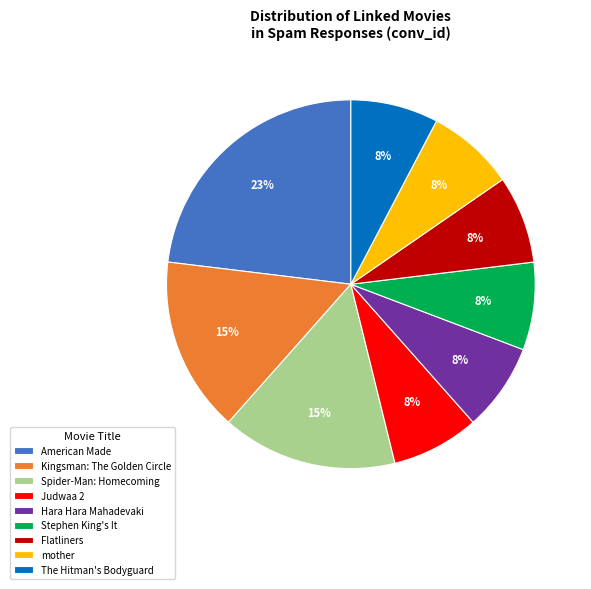

To the nearest percent, what is the combined percentage of American Made and Flatliners?

31%